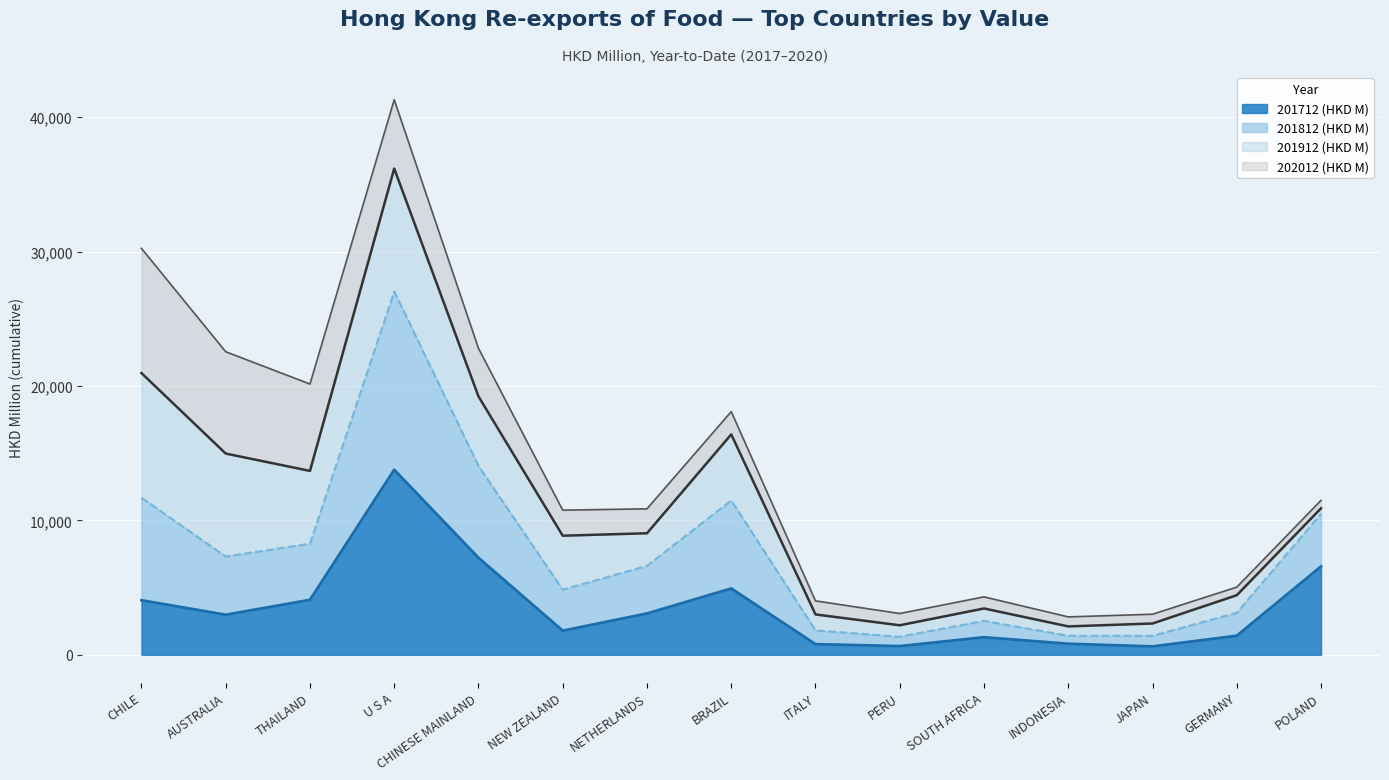

Is the value of 201812 (HKD M) at CHINESE MAINLAND greater than the value of 201712 (HKD M) at THAILAND?

Yes